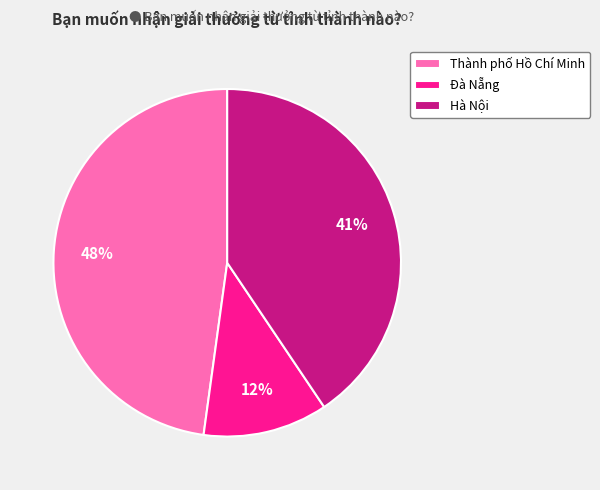

Is it true that Hà Nội is 41% of the pie?

True